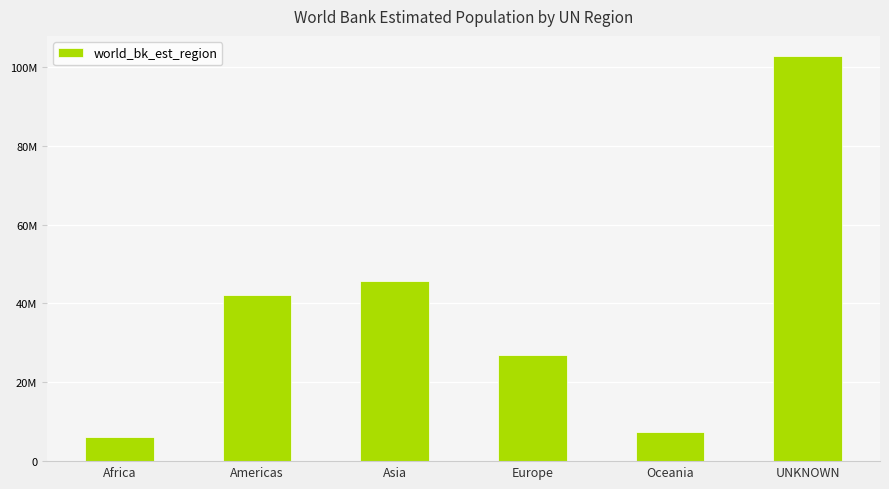

What value does the data have at UNKNOWN?

102698259